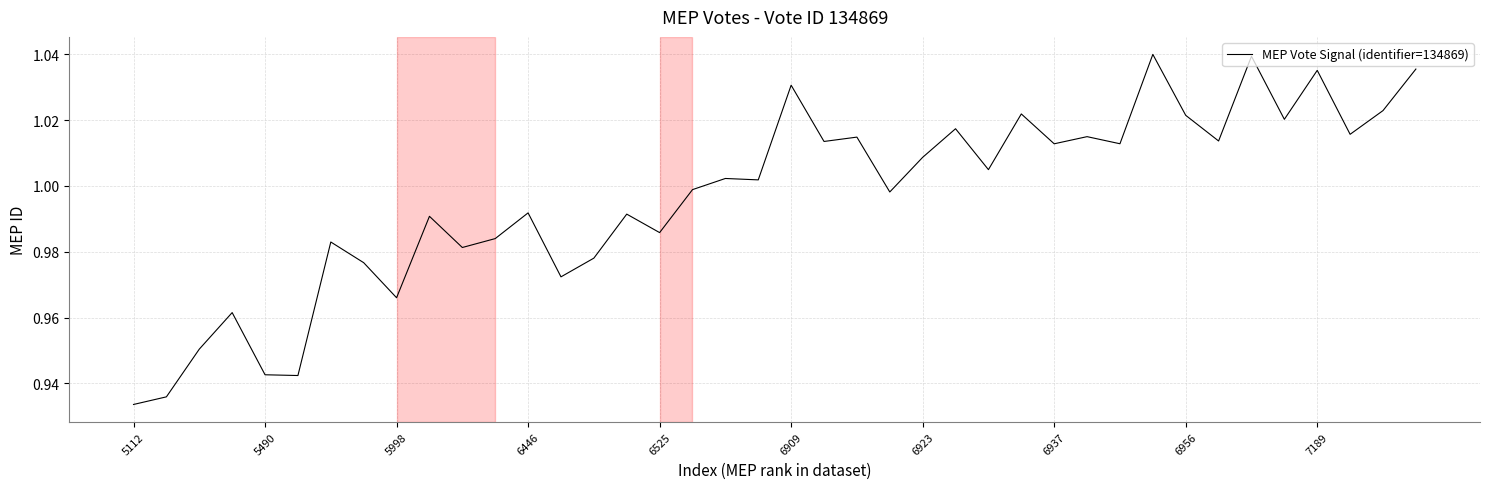

Is this an area chart (filled region under the line)?

No